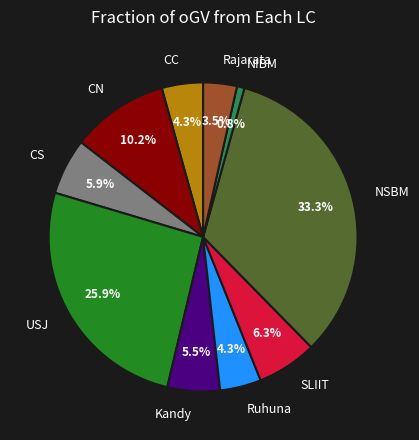

Does CS account for over 50% of the chart?

No